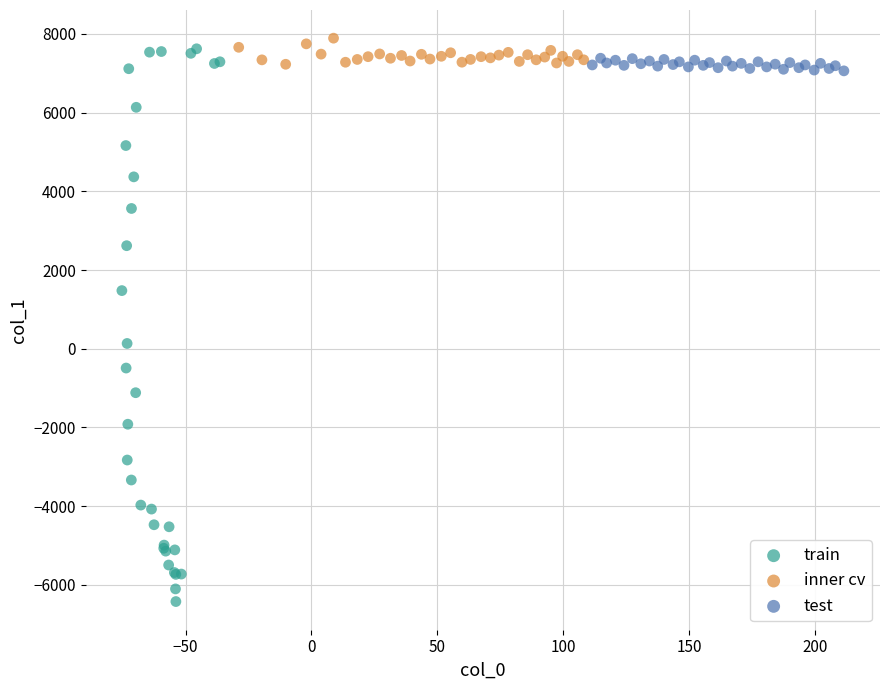

Which series contains the highest Y value?

inner cv